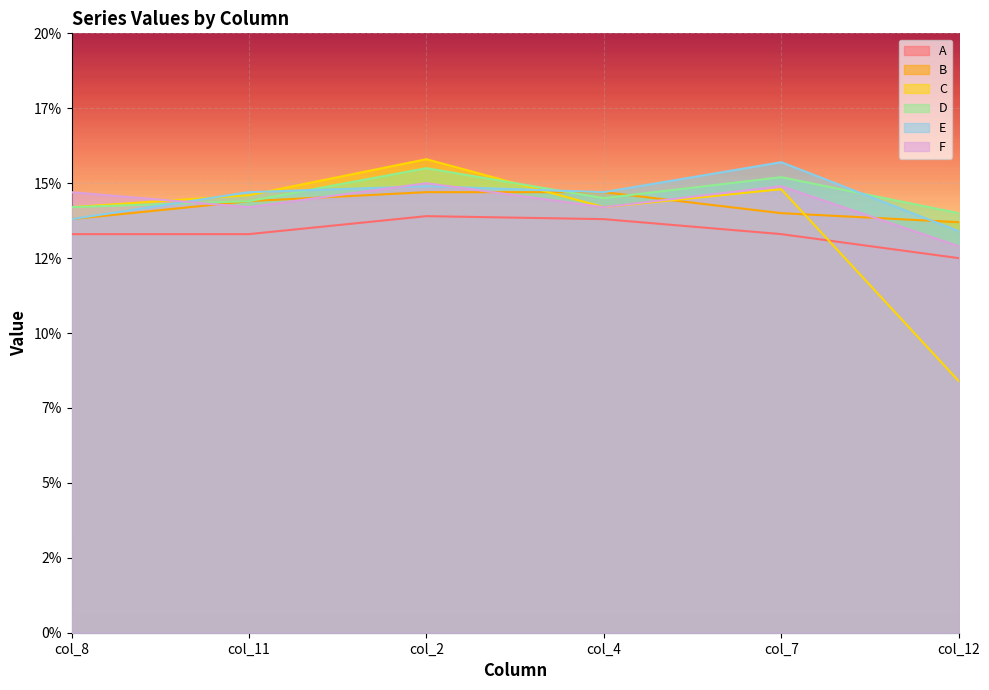

Does the chart display data point markers on the line(s)?

No